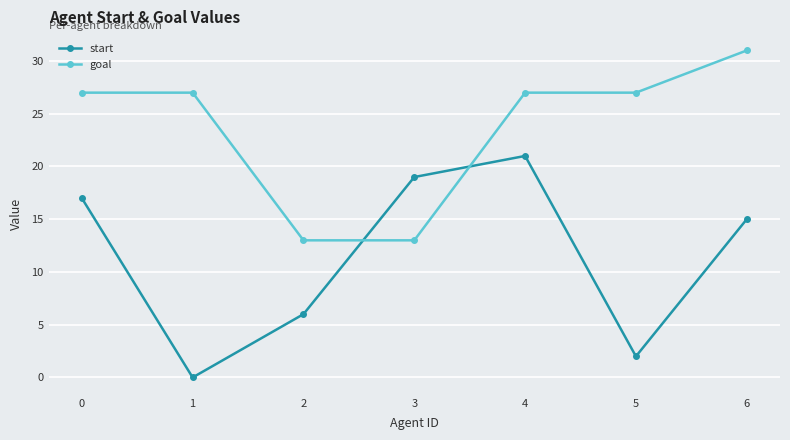

The value of goal at 2 is 22. True or false?

False